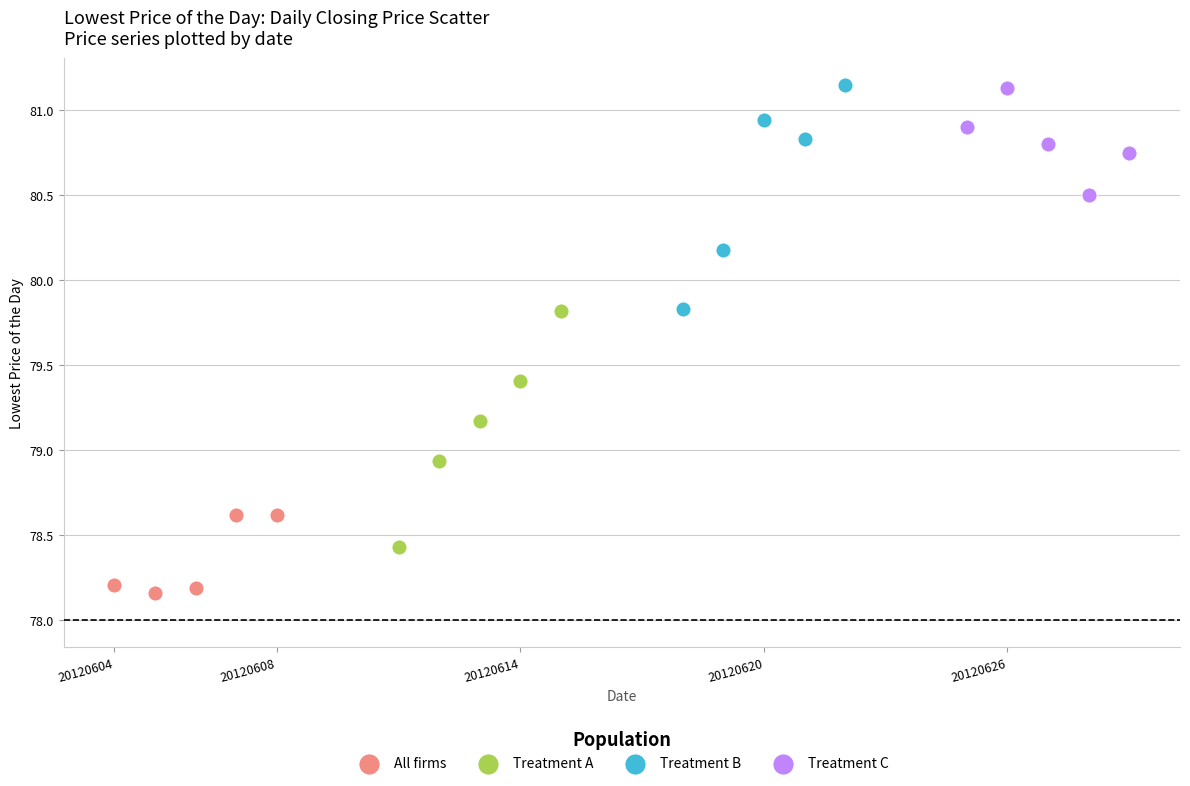

Which series has the widest spread of Y values?

Treatment A